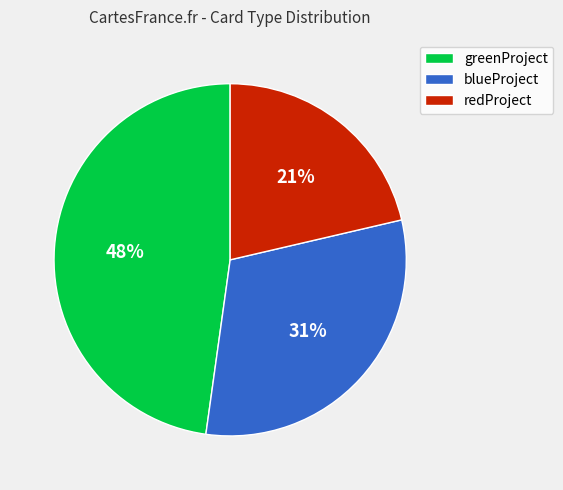

Which slice is the largest?

greenProject